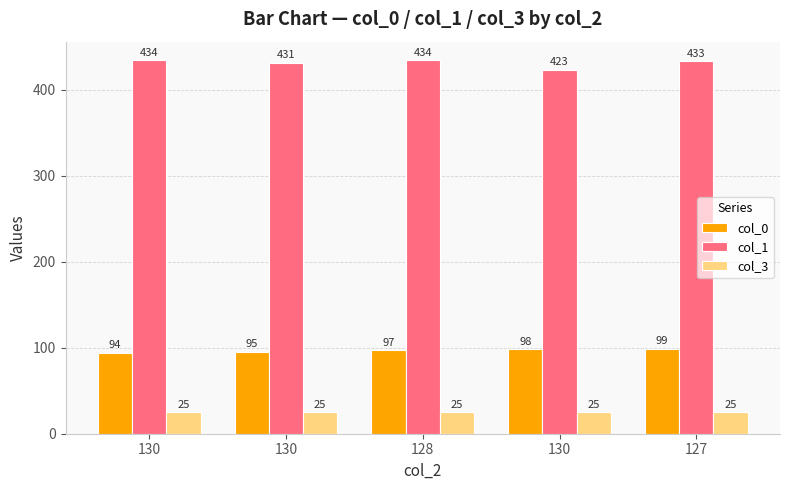

What is the label of the 3rd bar from the right?

128